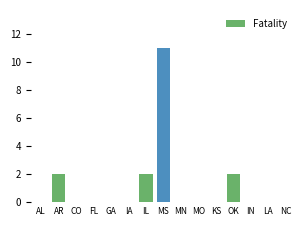

What is the sum of the values at IL and IN?

2